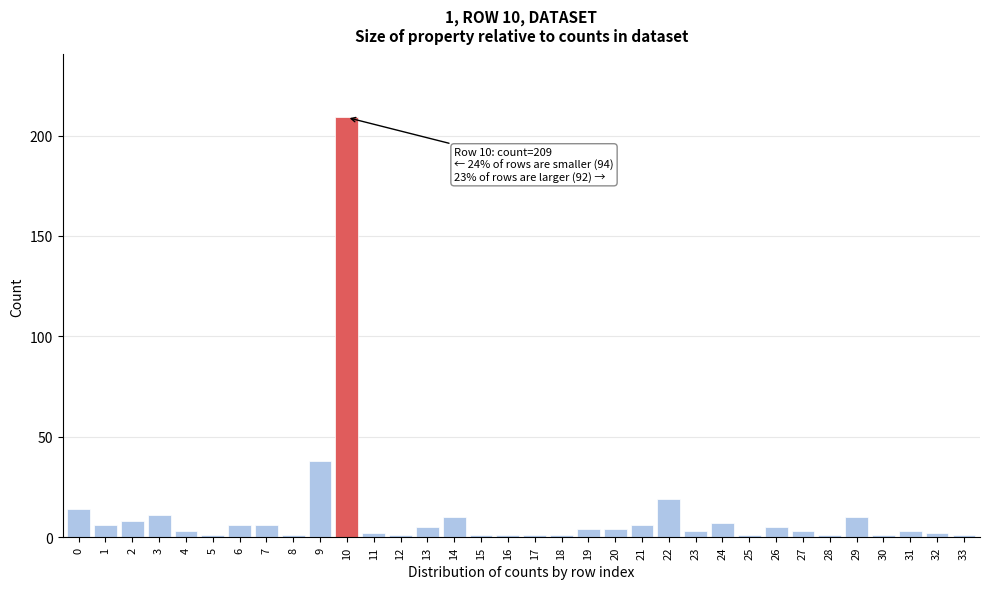

What is the sum of all values?

395